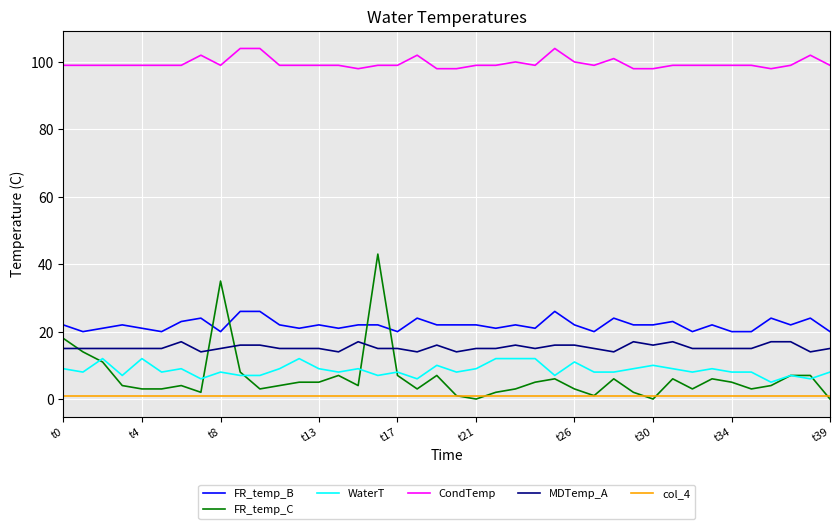

What are all the series names shown in the legend?

FR_temp_B, FR_temp_C, WaterT, CondTemp, MDTemp_A, col_4